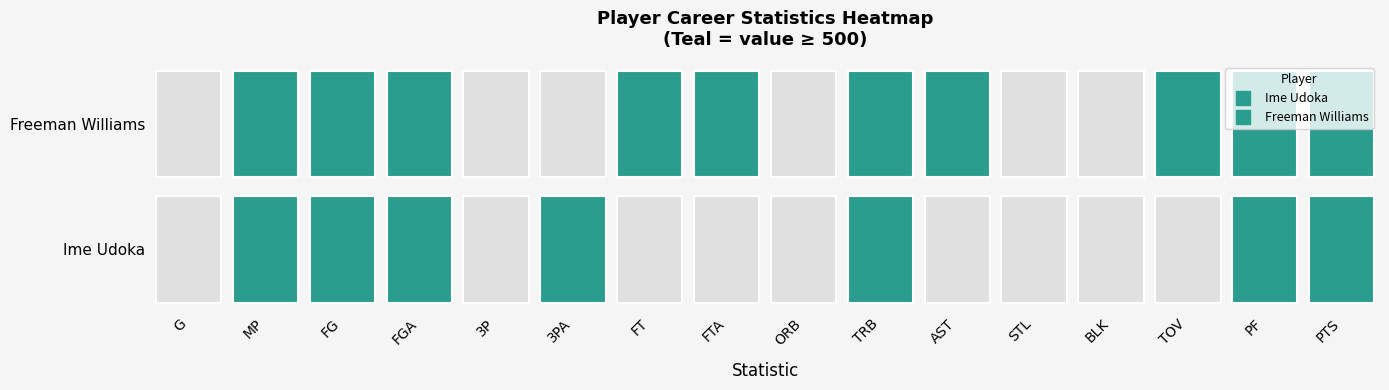

How many values in the Ime Udoka series exceed 316?

7